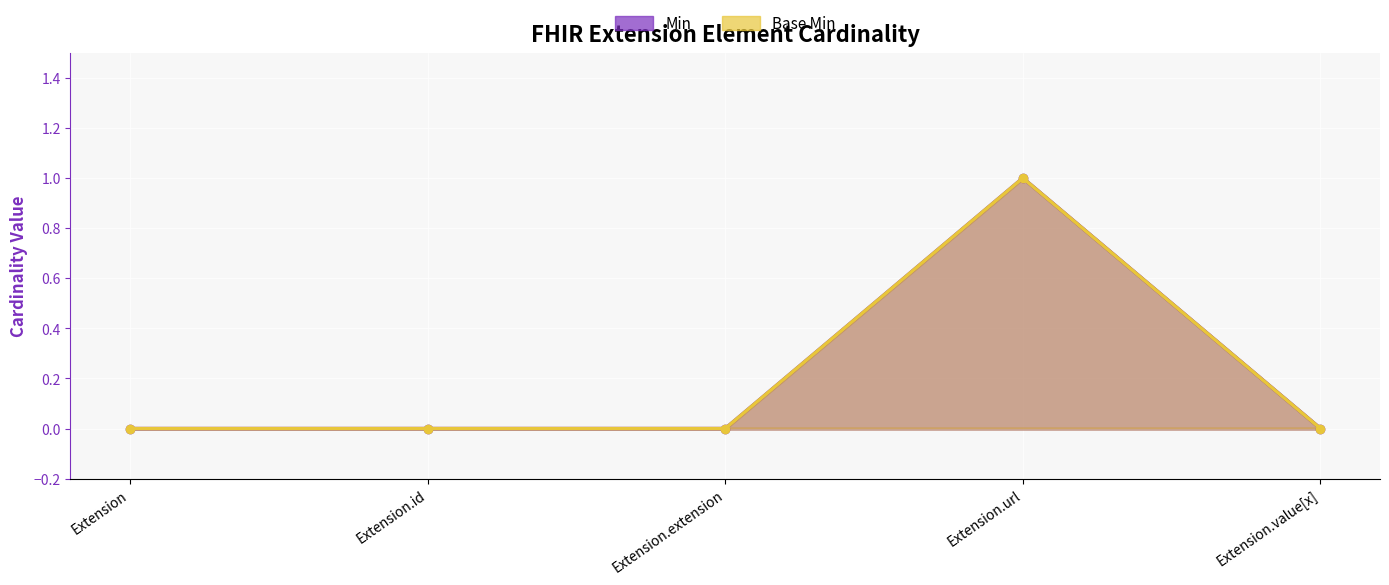

Is it true that Base Min equals 0 at Extension.id?

True